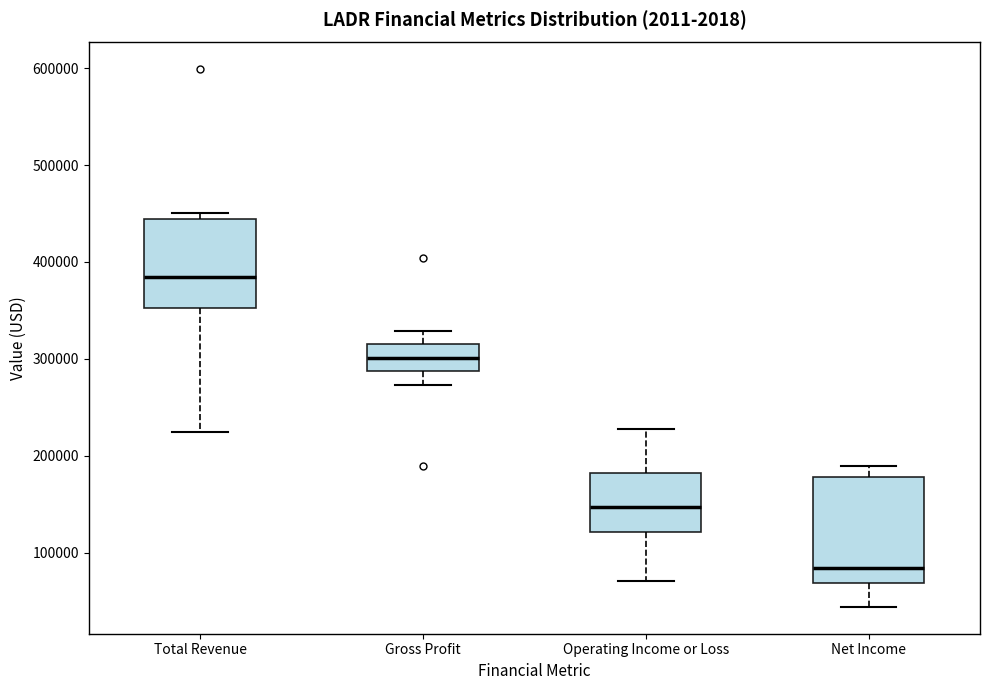

Which box is the tallest, from its lower edge to its upper edge?

Net Income